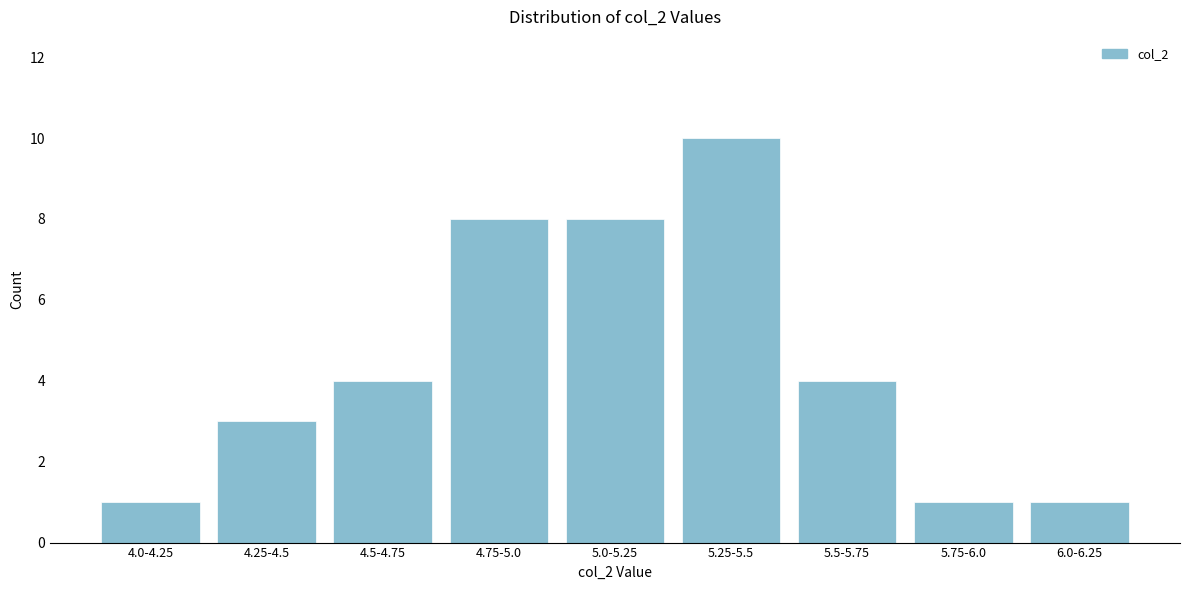

Reading left to right, list all the values displayed in this chart.

1	3	4	8	8	10	4	1	1